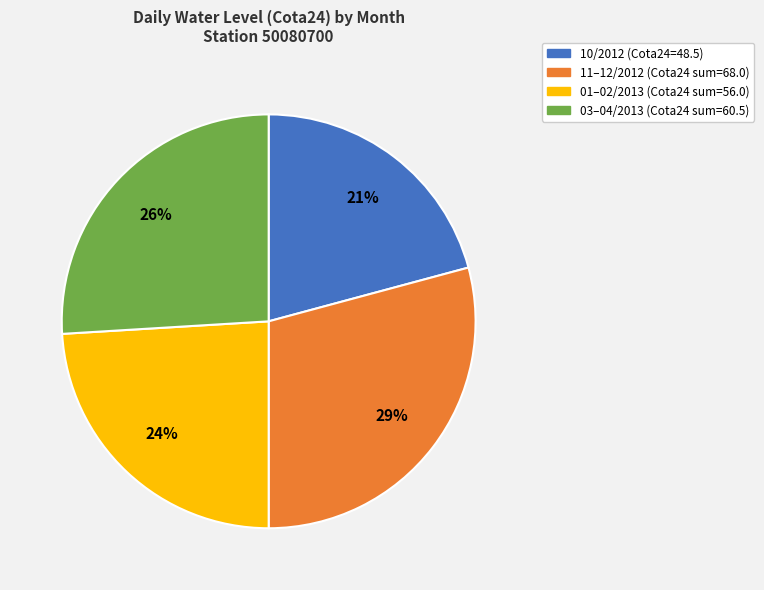

Is there any slice that represents more than half of the pie?

No